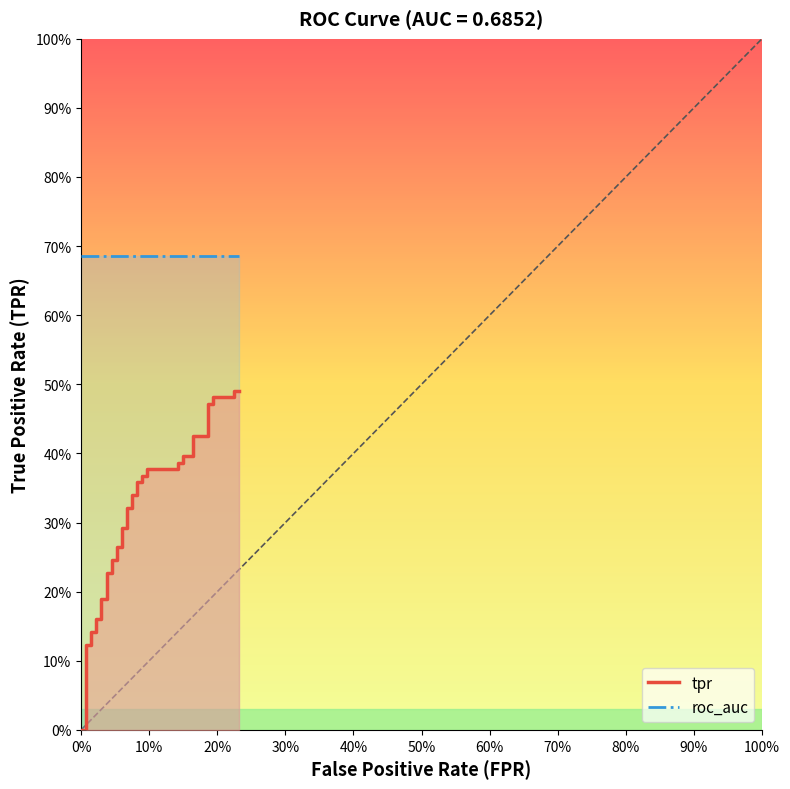

True or false: roc_auc has more than 0 points higher than both neighbors.

False